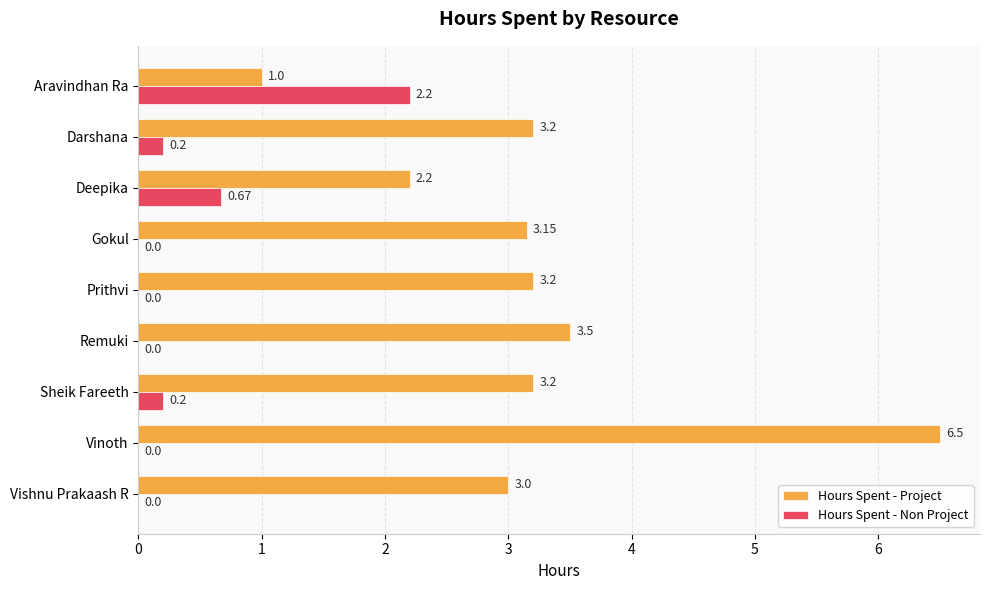

At which category does the chart reach its peak across all series?

Vinoth